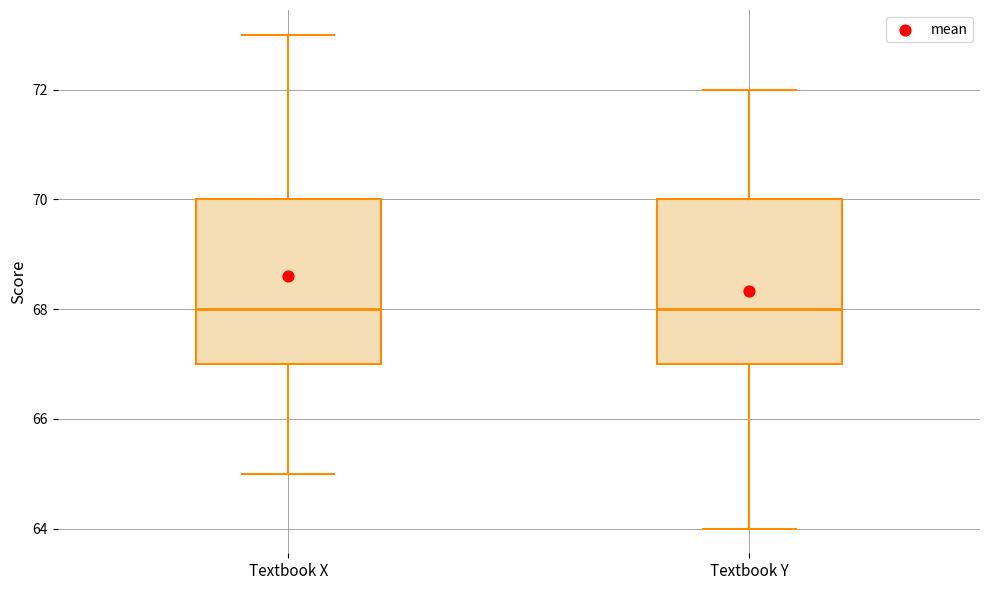

Where does the upper whisker of the box for Textbook X end on the y-axis? The values are not printed on the chart, so give them approximately, as read against the axis.

73